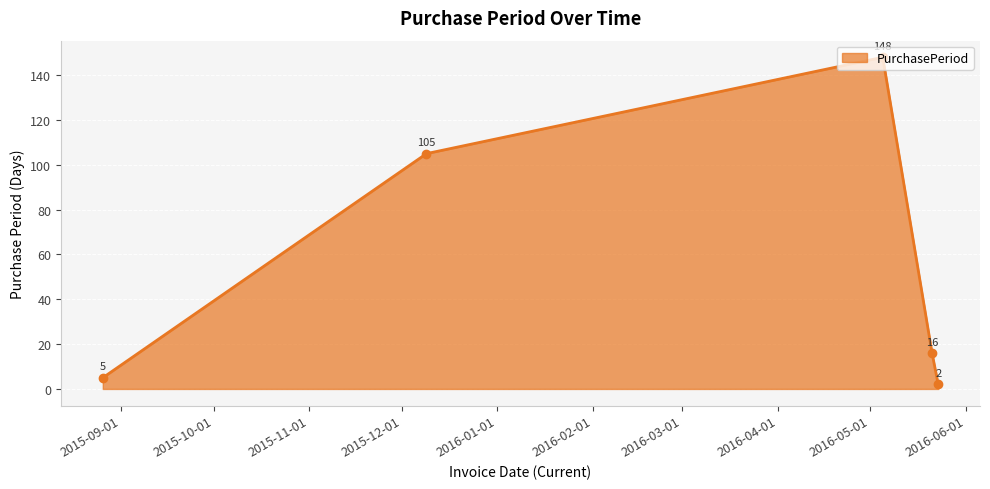

What is the maximum value shown in the chart?

148